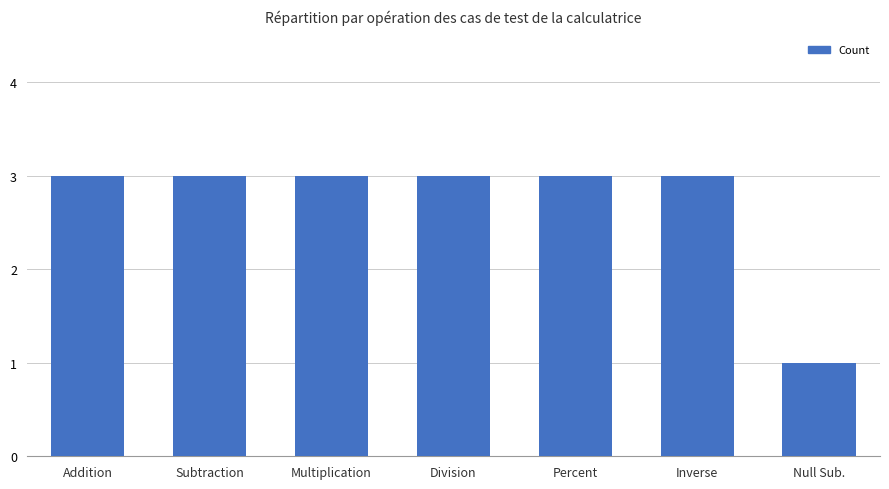

What is the value of the 4th bar from the left?

3